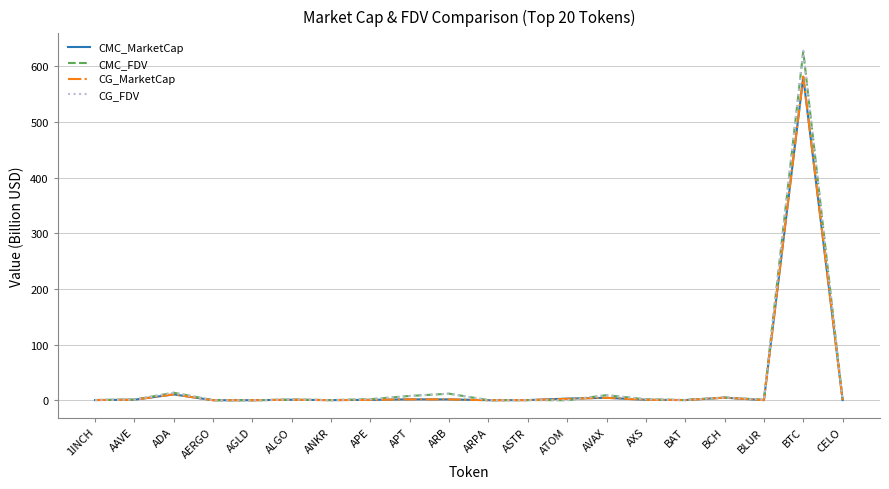

How many lines are shown in the chart?

4